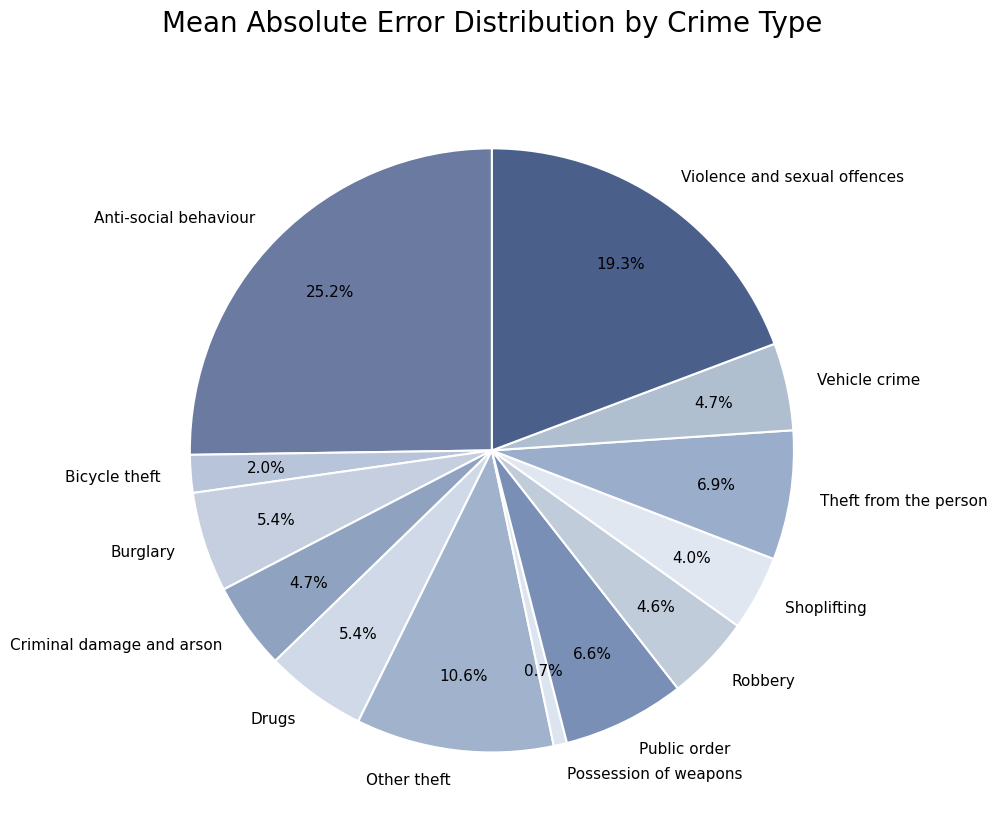

To the nearest percent, what is the average slice percentage?

8%